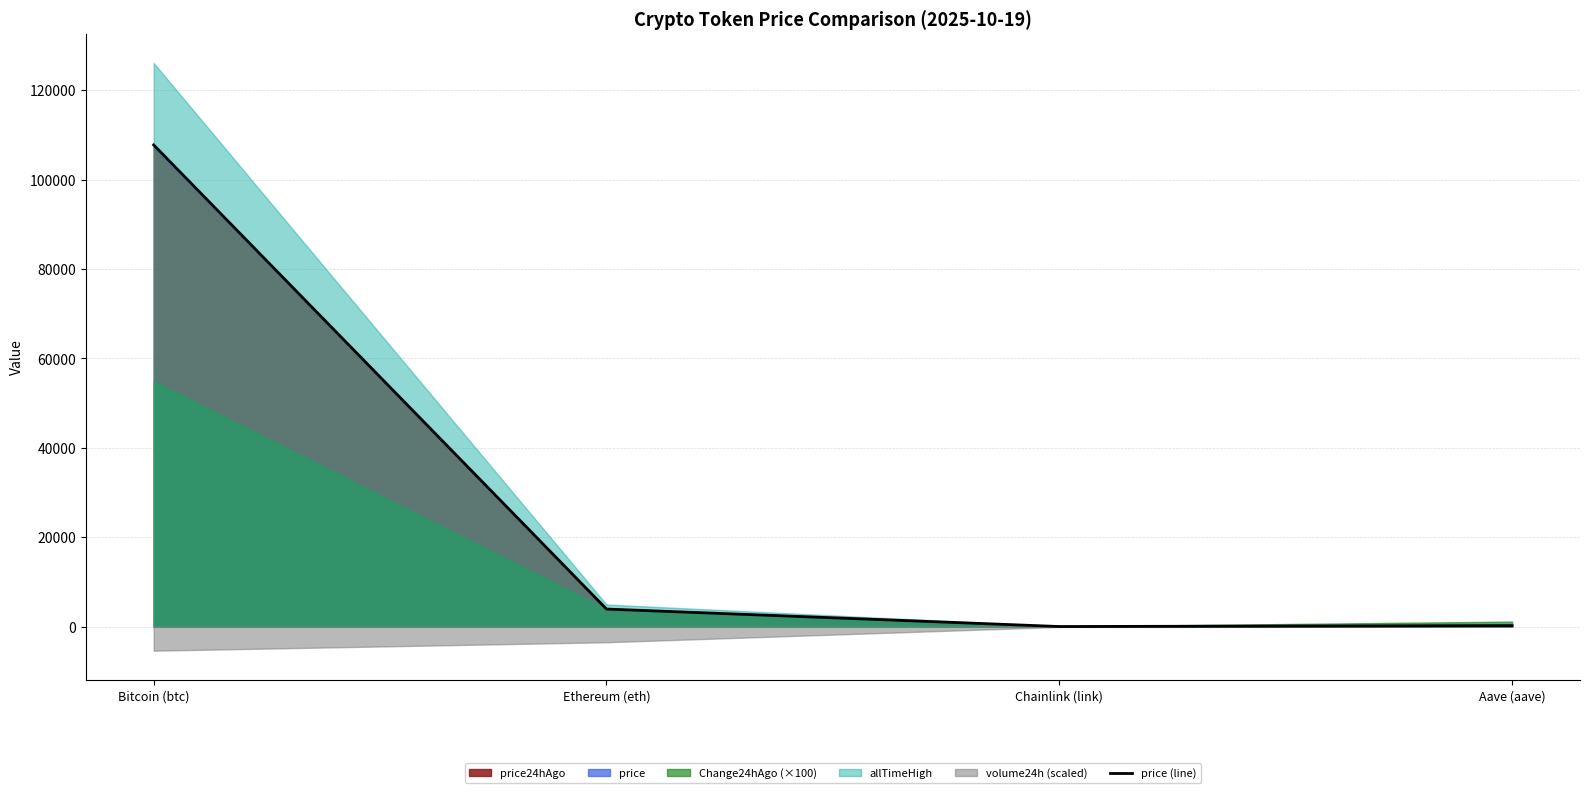

At which label does the data first exceed 3923?

Bitcoin (btc)